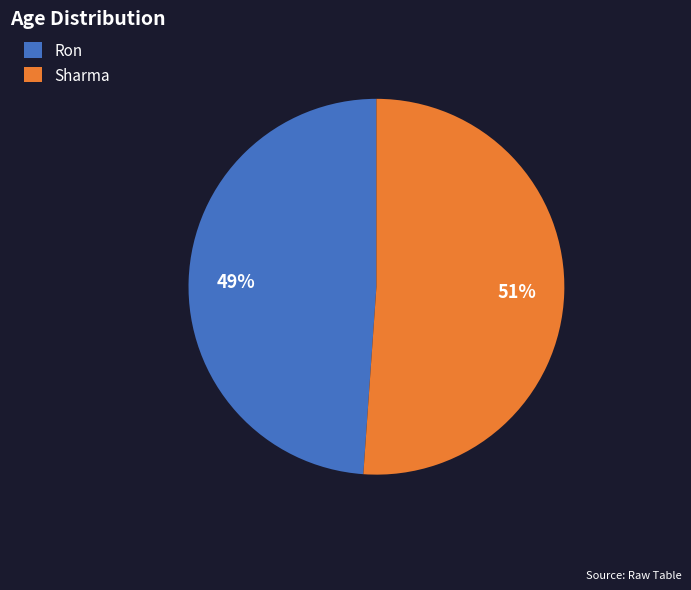

Is it true that Sharma is 51% of the pie?

True